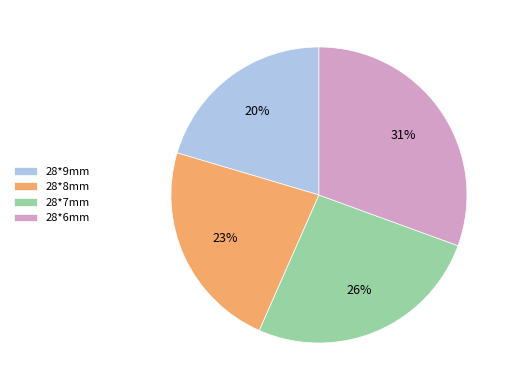

Is the sum of 28*7mm and 28*6mm greater than half?

Yes